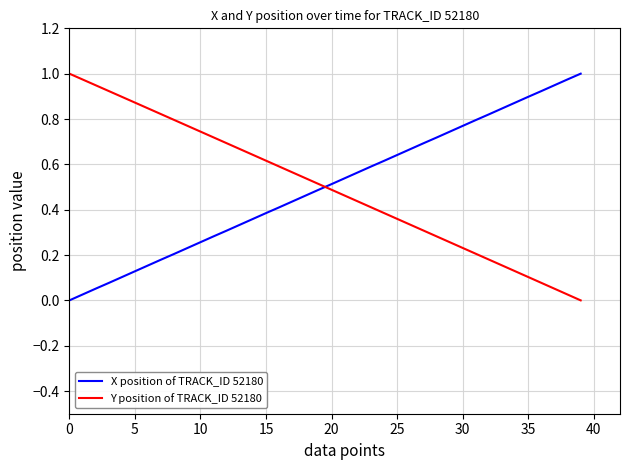

Does the chart display data point markers on the line(s)?

No